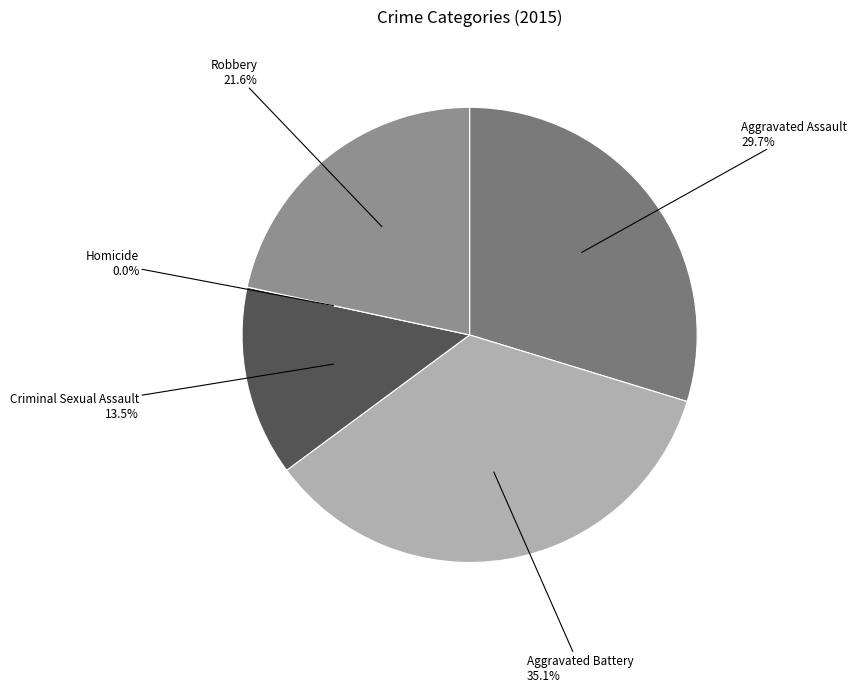

Is it true that Aggravated Battery is 35% of the pie?

True